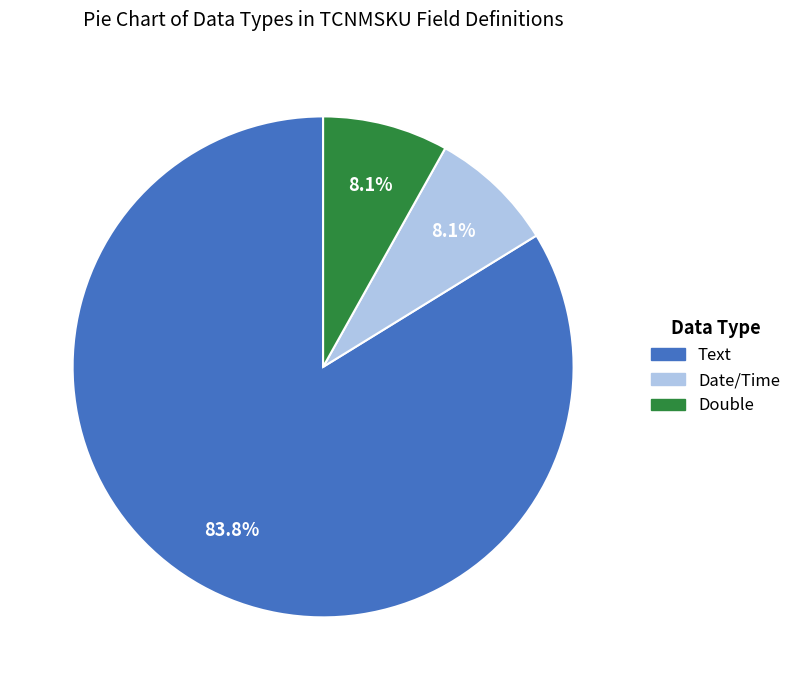

Is there a majority slice in this chart?

Yes